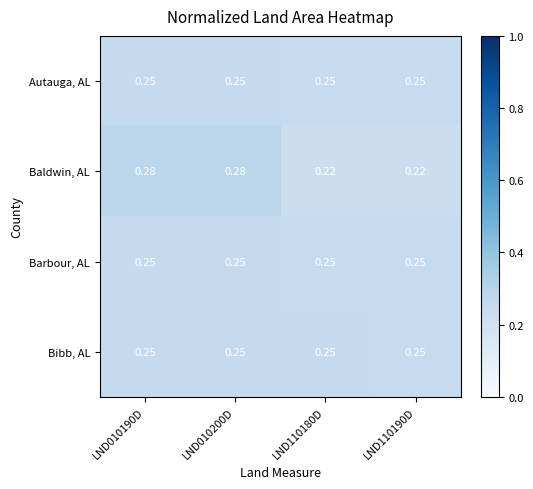

Between LND010190D and LND110190D, which series saw the biggest shift?

Baldwin, AL